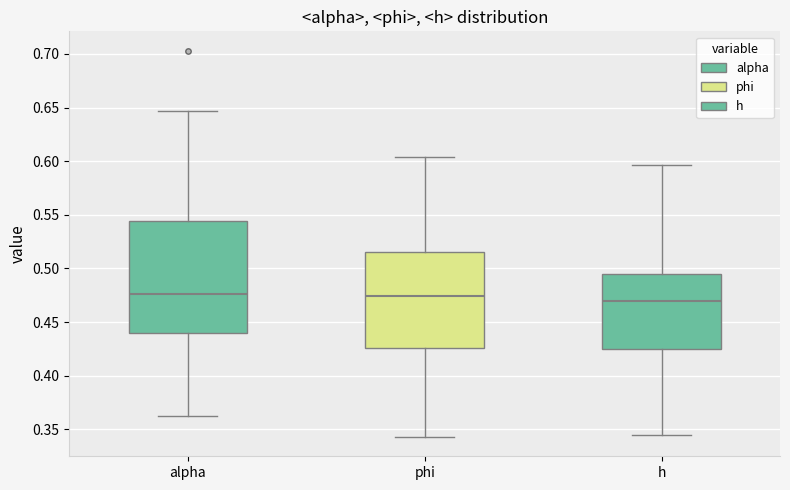

Reading left to right, read every box against the y-axis: the position of its median line, the range the box covers, and the ends of its whiskers. The values are not printed on the chart, so give them approximately, as read against the axis.

alpha: median 0.475, box 0.440 to 0.545, whiskers 0.365 to 0.645
phi: median 0.475, box 0.425 to 0.515, whiskers 0.345 to 0.605
h: median 0.470, box 0.425 to 0.495, whiskers 0.345 to 0.595